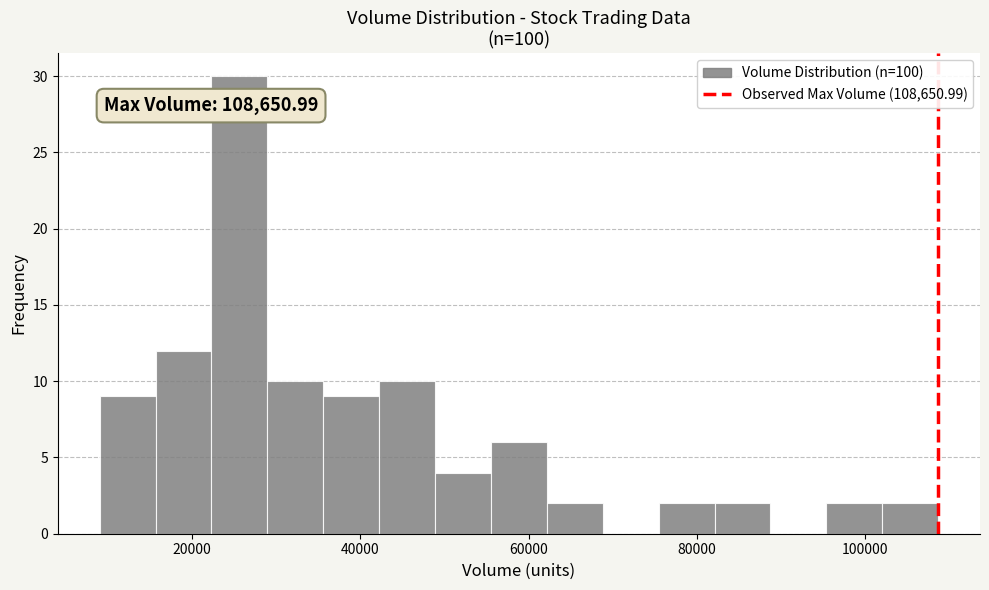

Read against the x-axis, roughly where is the centre of the tallest bar?

26000